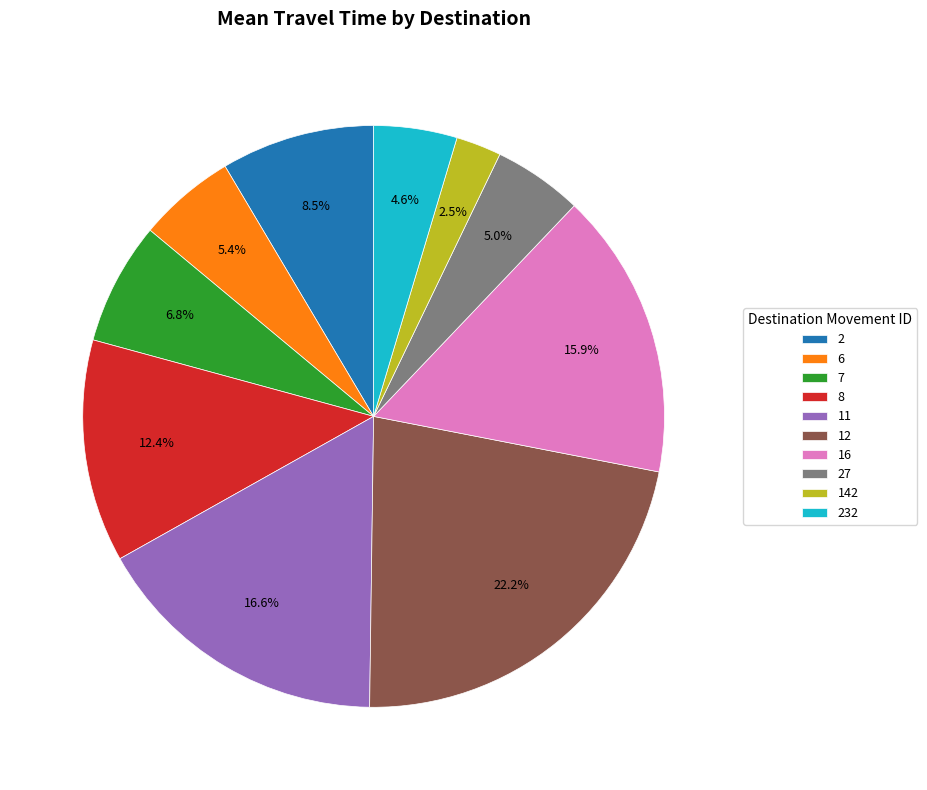

Between 8 and 27, which is larger?

8